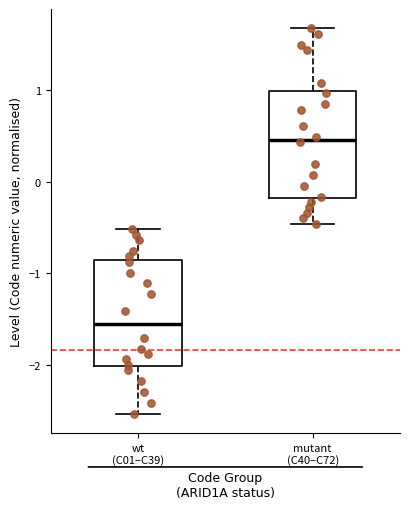

Which box's median line is the lowest?

wt (C01–C39)